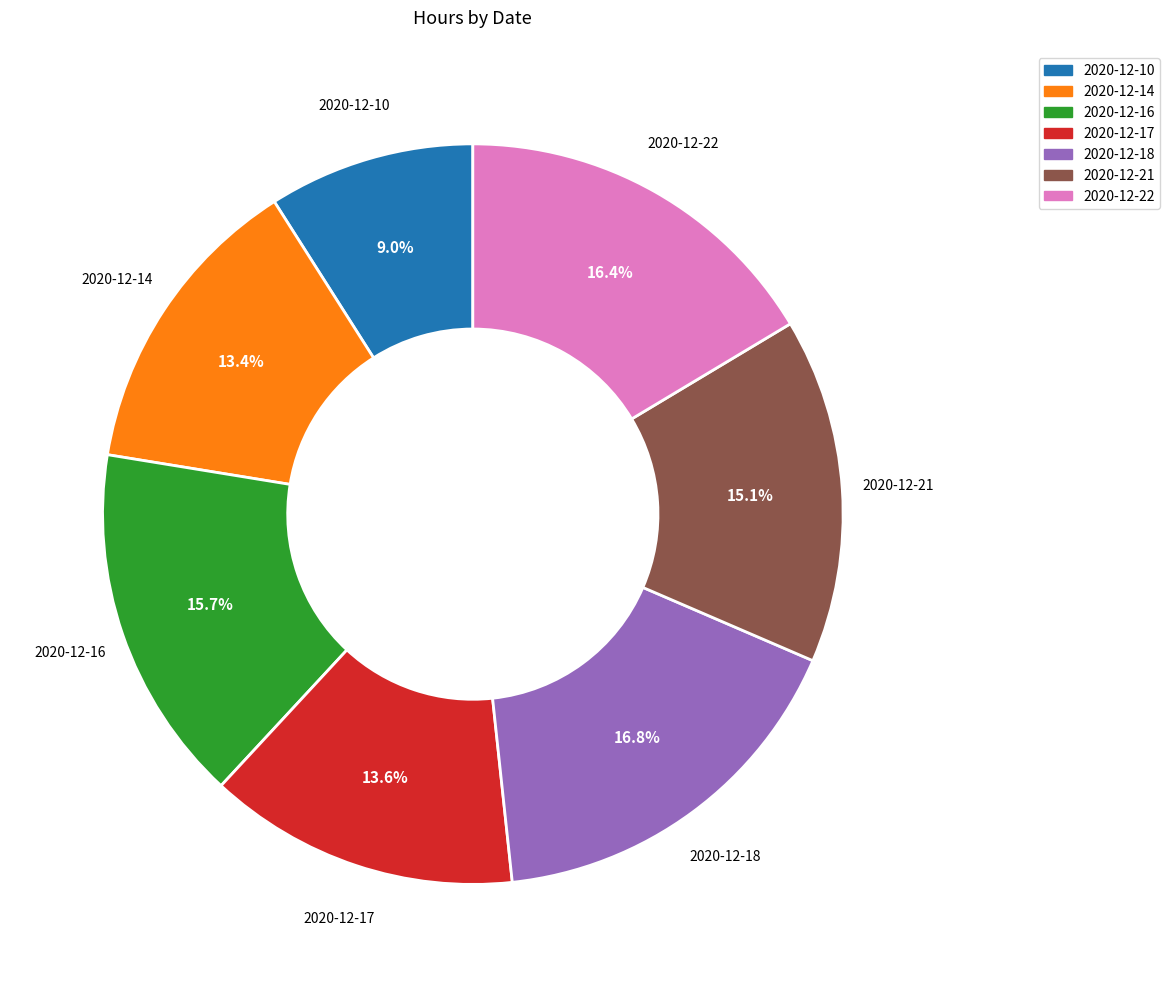

Between 2020-12-14 and 2020-12-16, which is larger?

2020-12-16